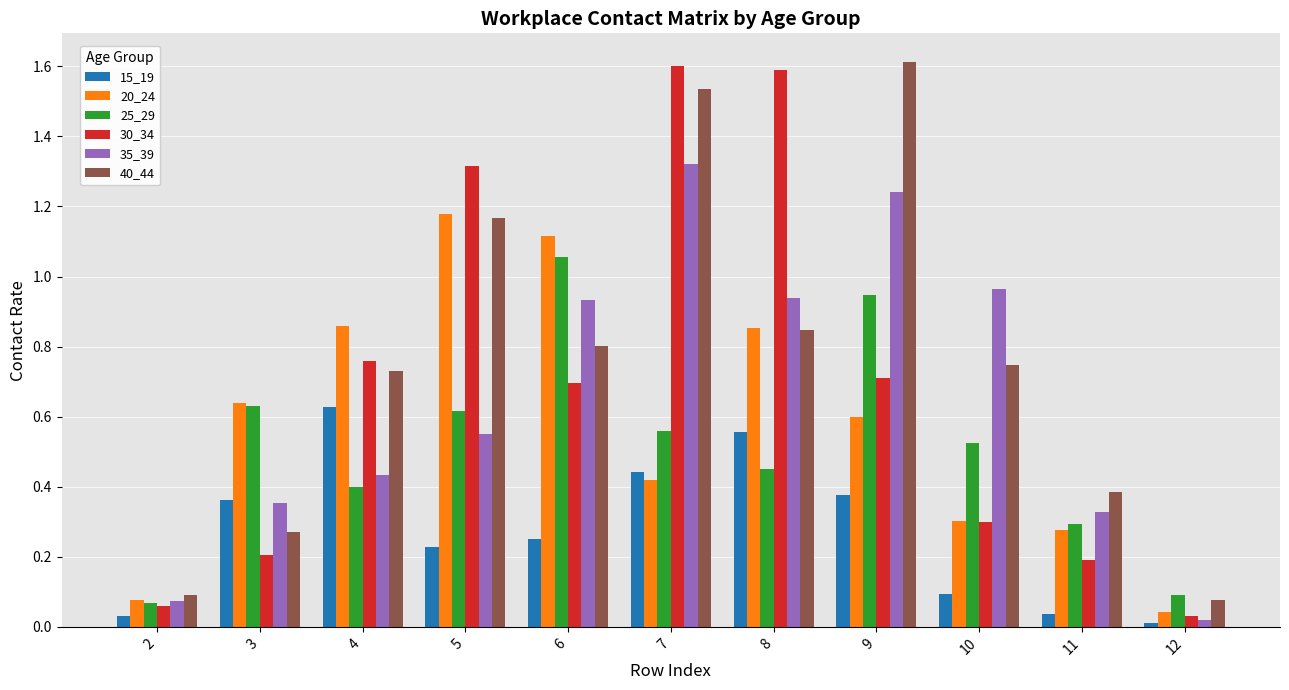

Which series has the largest range (max minus min)?

30_34